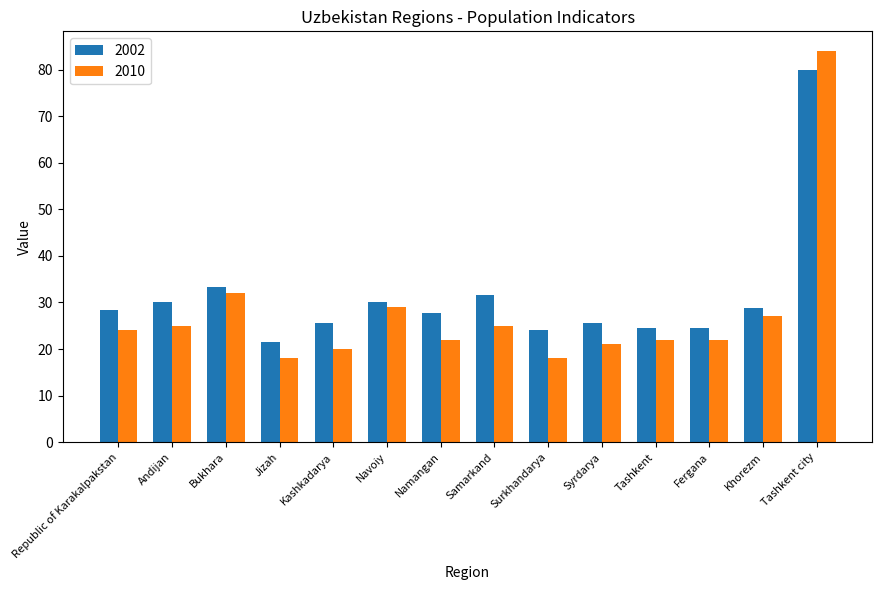

What is the difference between the maximum and minimum values in the 2002 series?

58.3